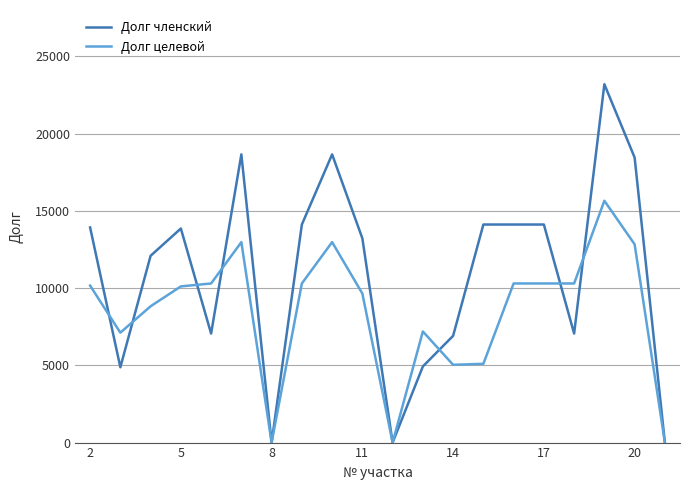

Rank the series by their average value, from highest to lowest.

Долг членский, Долг целевой